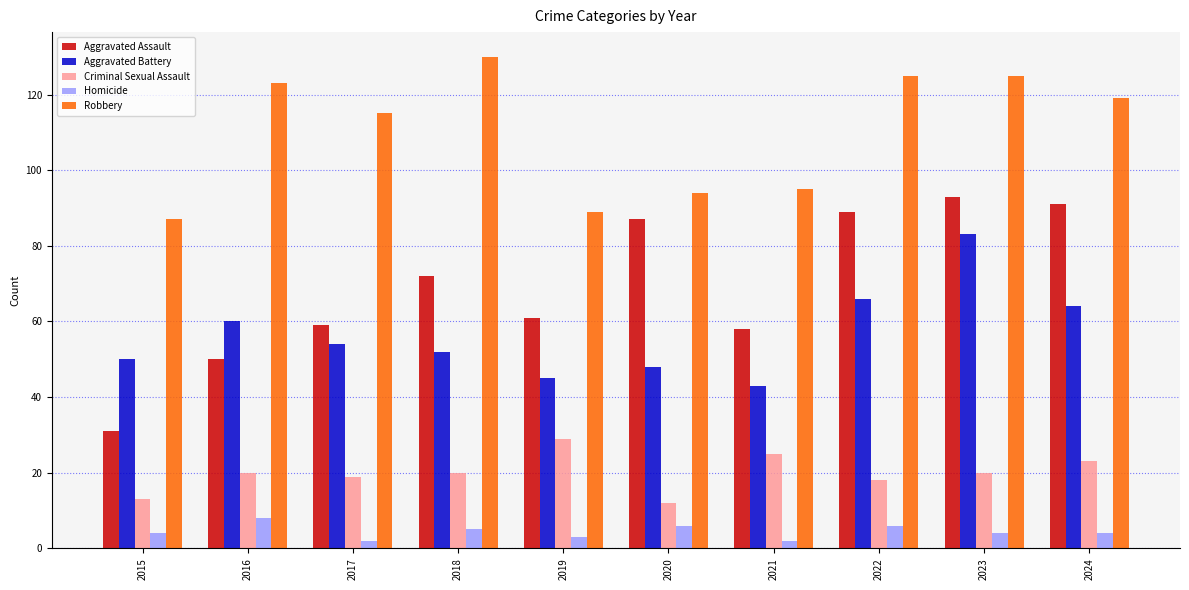

The Robbery series shows 126 at 2015. True or false?

False